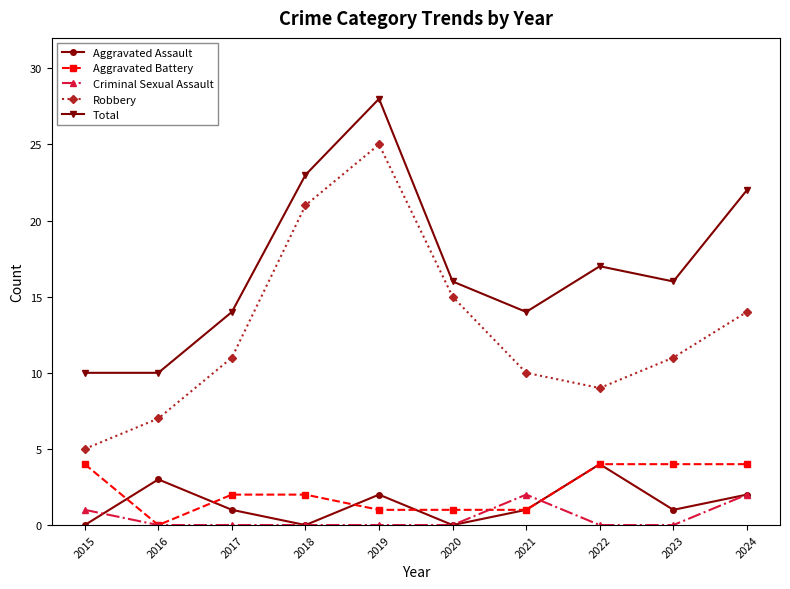

The value of Aggravated Assault at 2018 is 2. True or false?

False